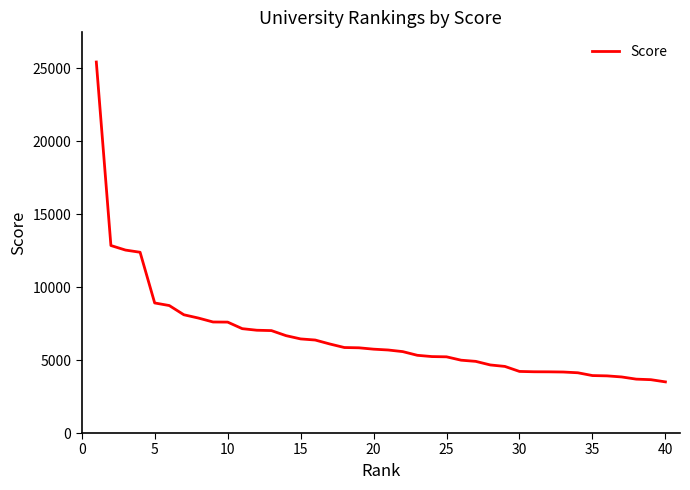

What is the maximum value shown in the chart?

25424